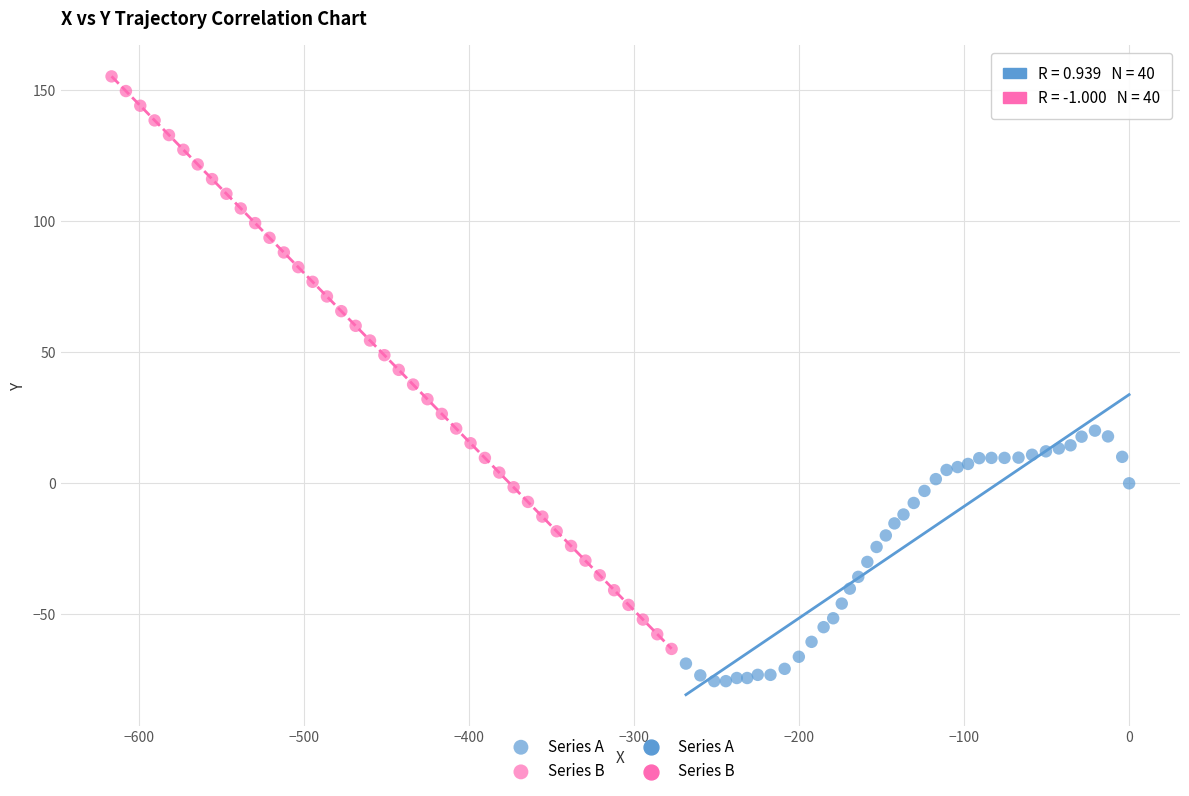

Which series contains the highest Y value?

Series B